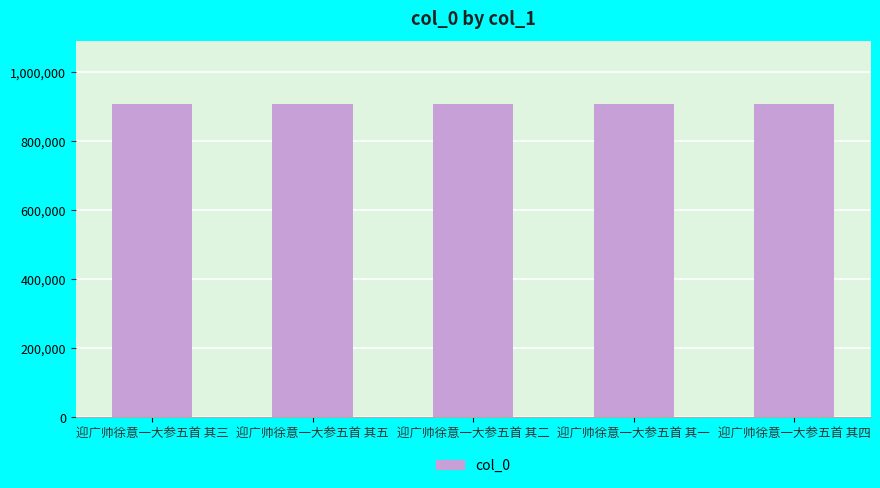

What is the sum of all values?

4536140